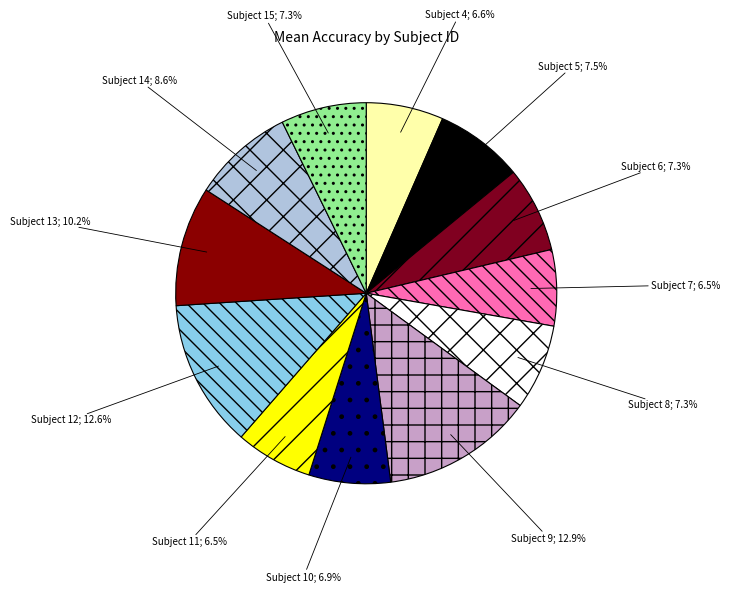

Count the number of slices in the pie.

12